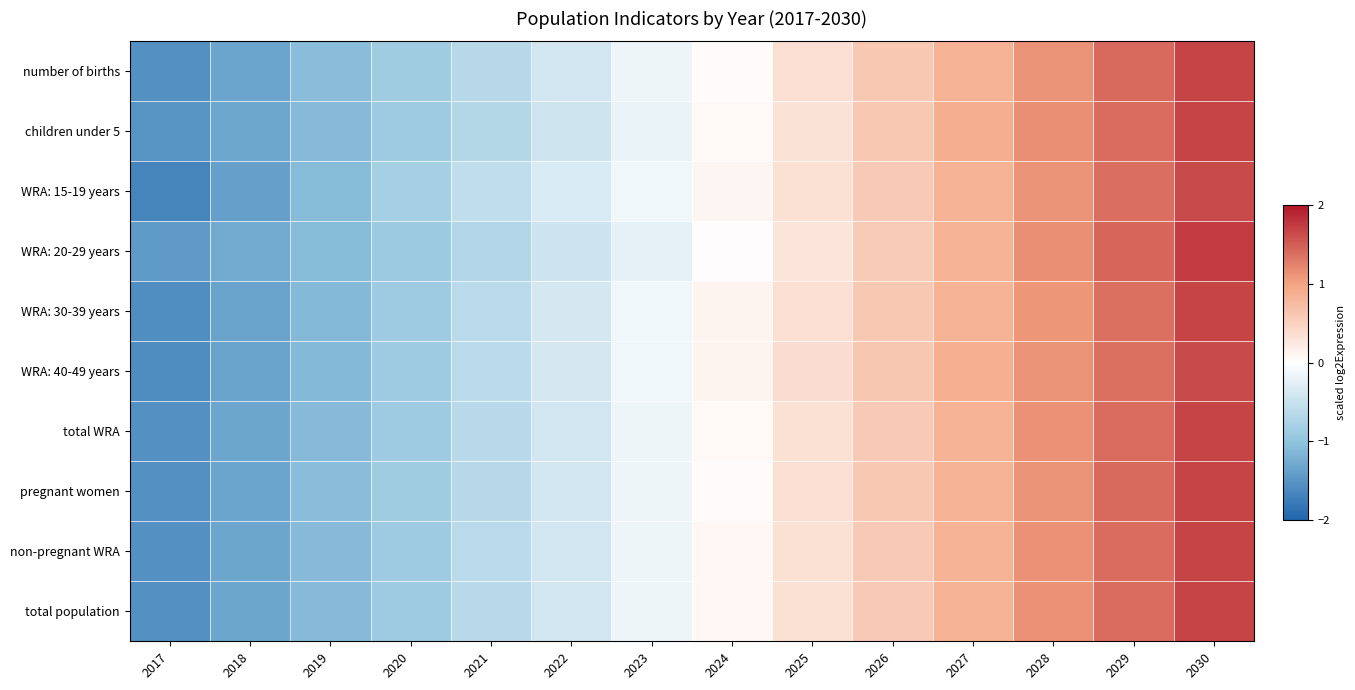

Between 2017 and 2022, which is larger?

2022